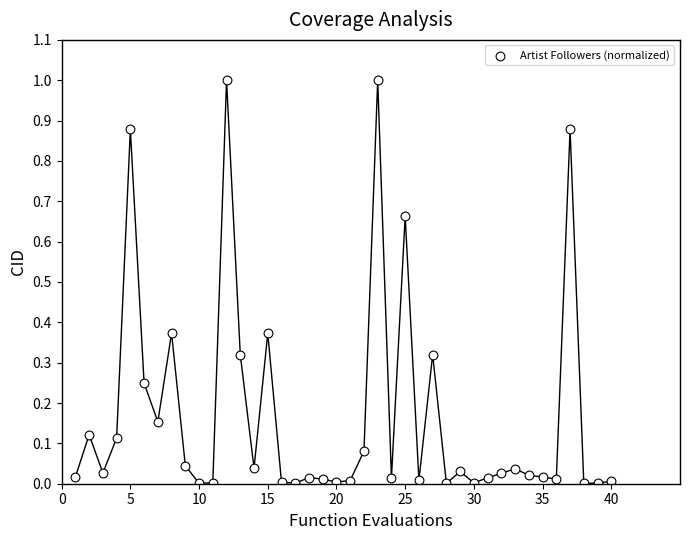

What is the range of X values (max minus min)?

39.0